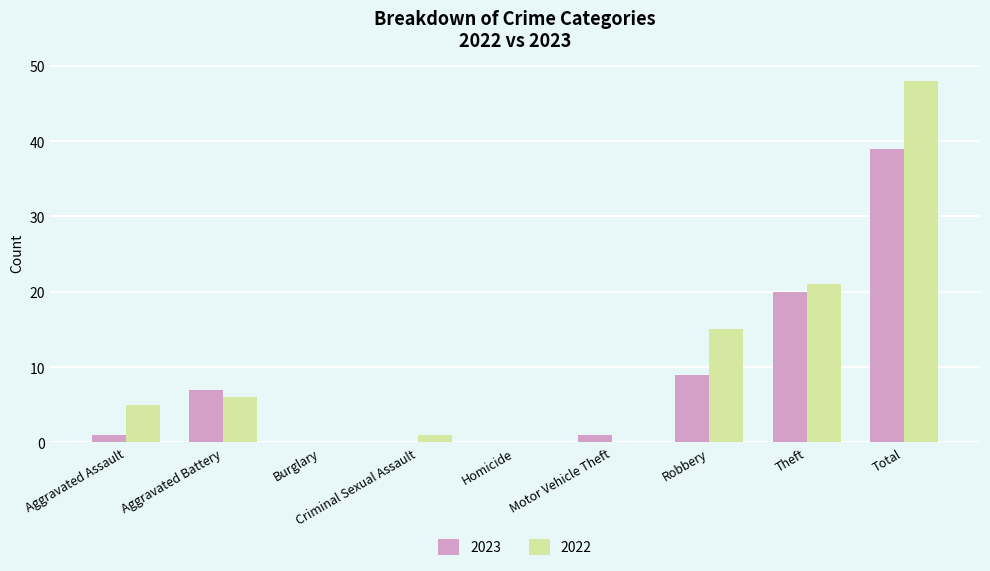

What is the spread (max minus min) of values at Theft?

1